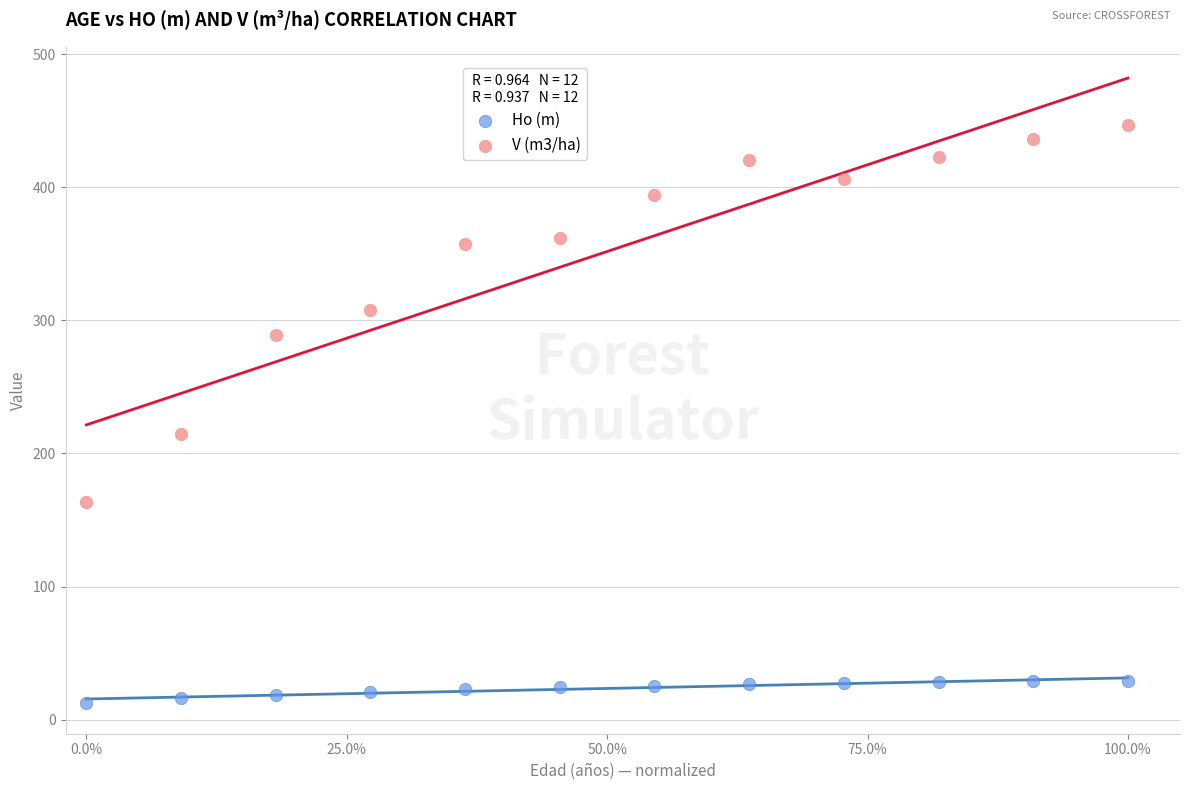

Across all series, what Y value is closest to 229?

214.2